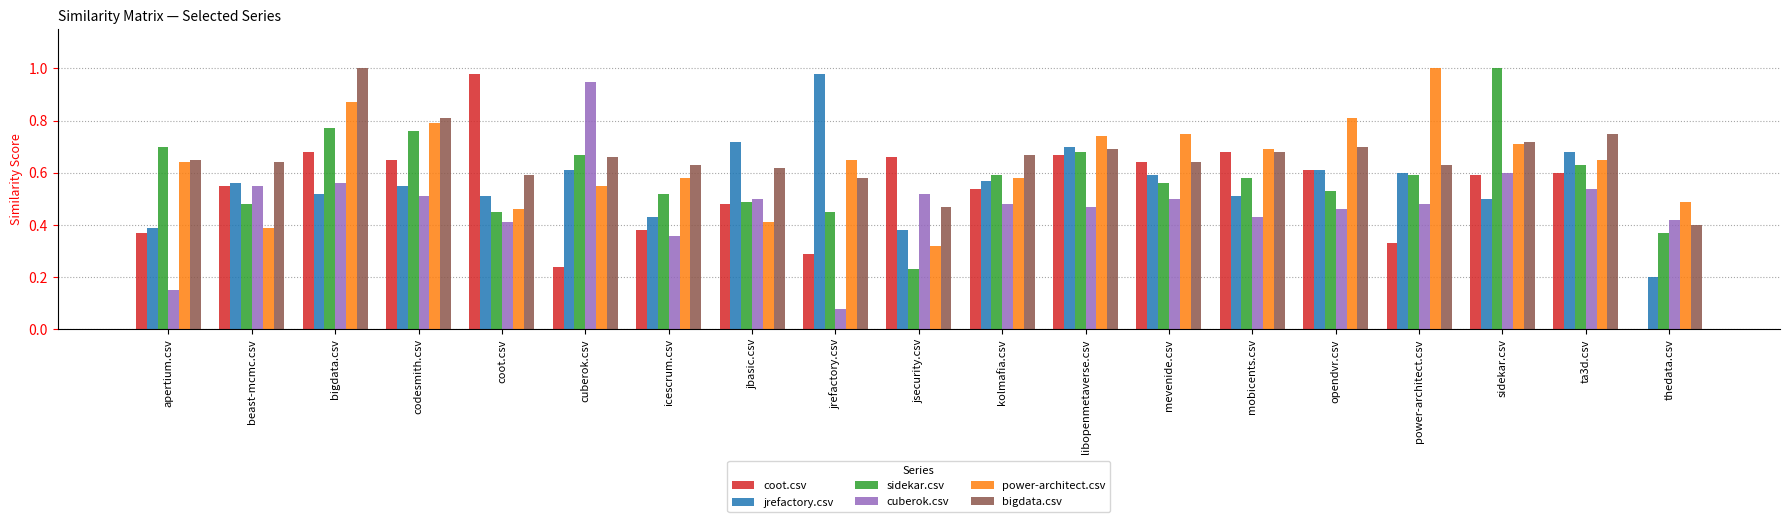

At which label does jrefactory.csv reach its peak?

jrefactory.csv